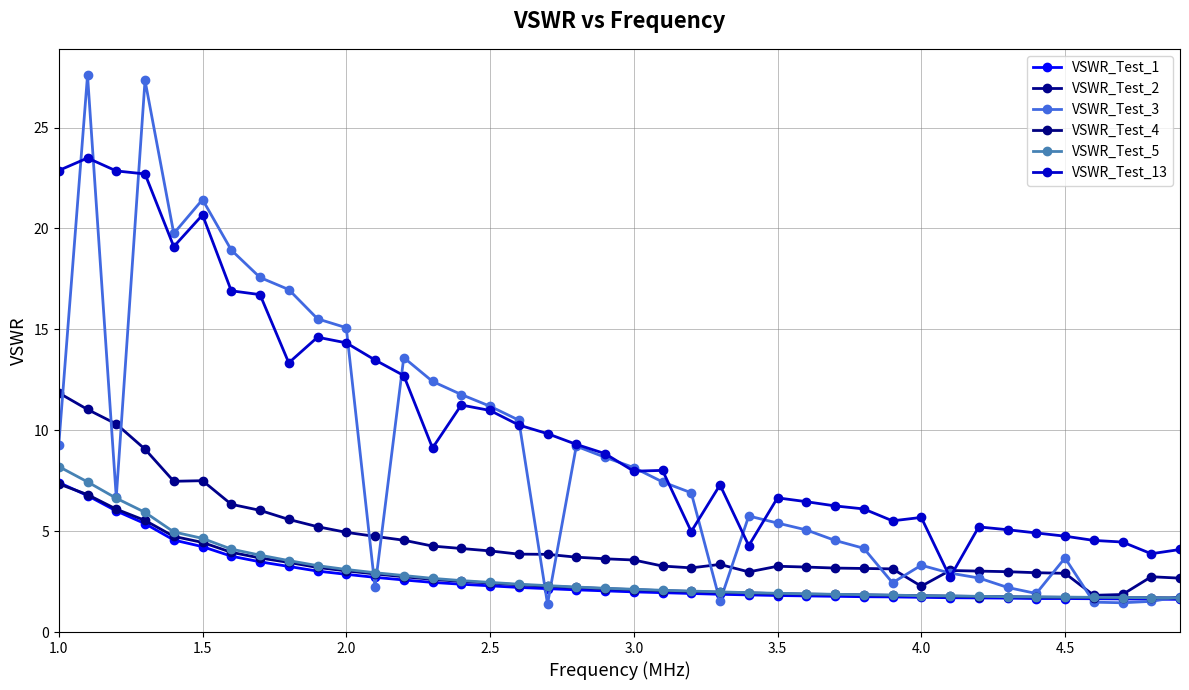

Does the chart have visible grid lines?

Yes